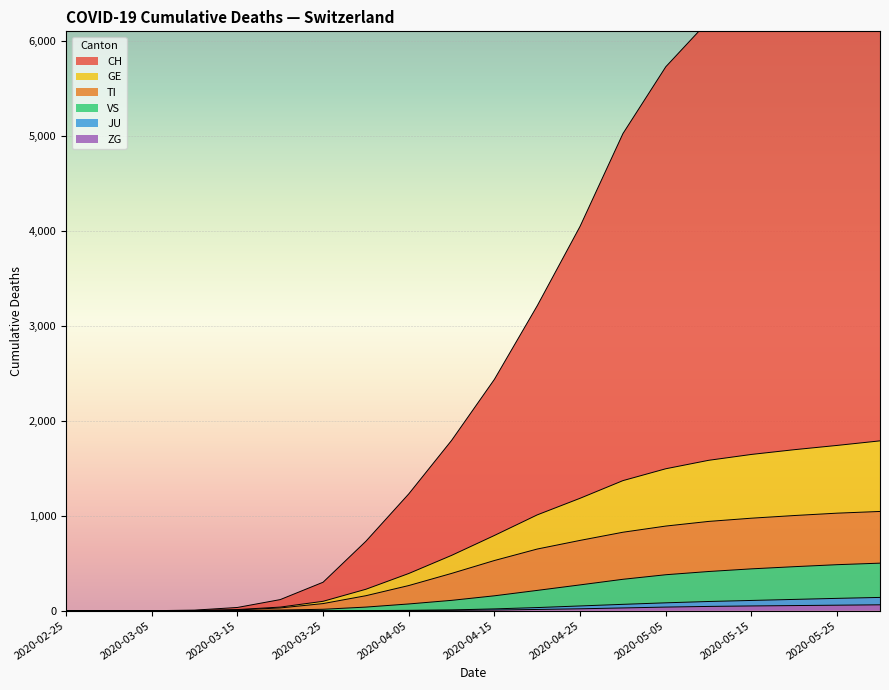

How many lines are shown in the chart?

6